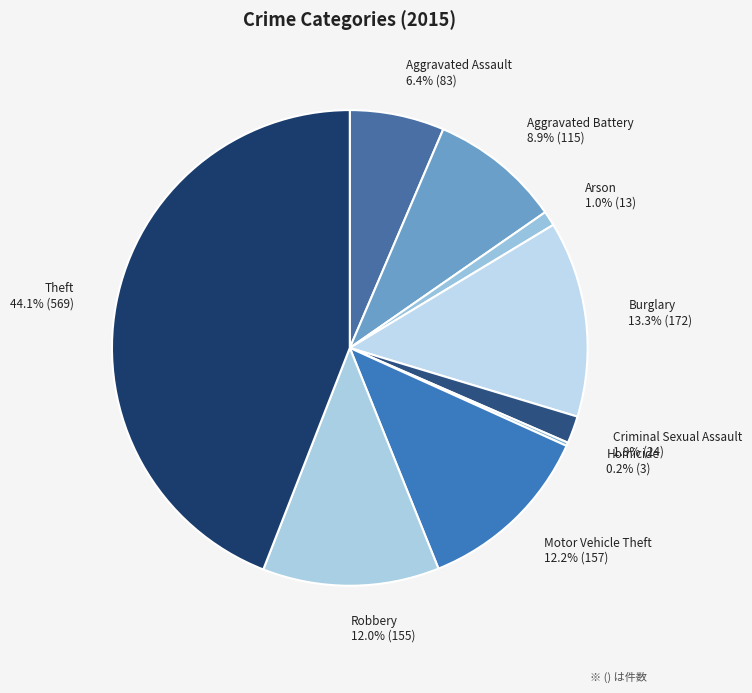

Approximately how many times larger is the value at Motor Vehicle Theft 12.2% (157) compared to Theft 44.1% (569)?

0.3